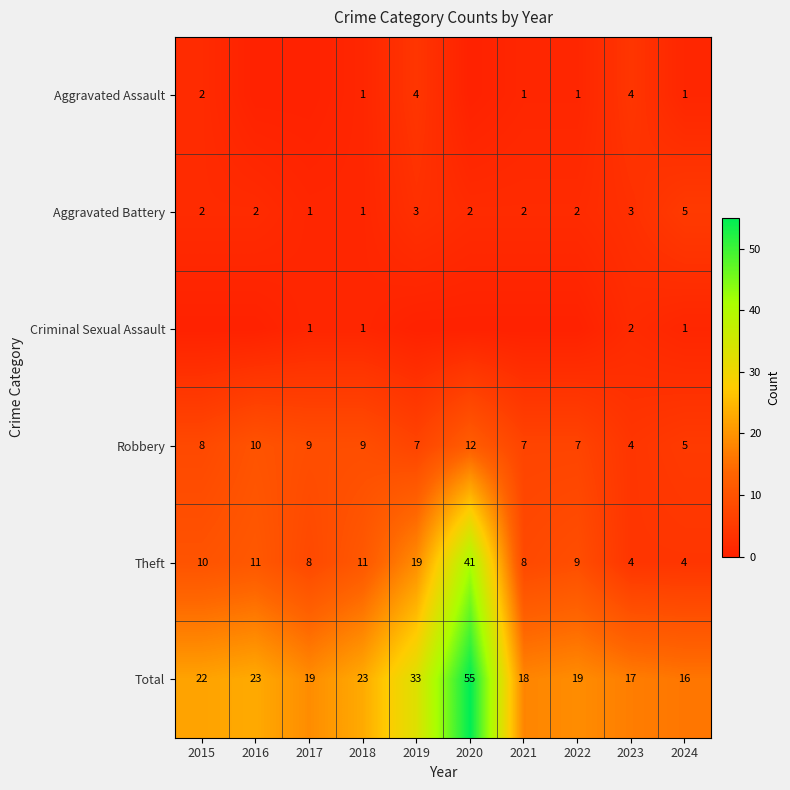

The value of Aggravated Battery at 2018 is 1. True or false?

True